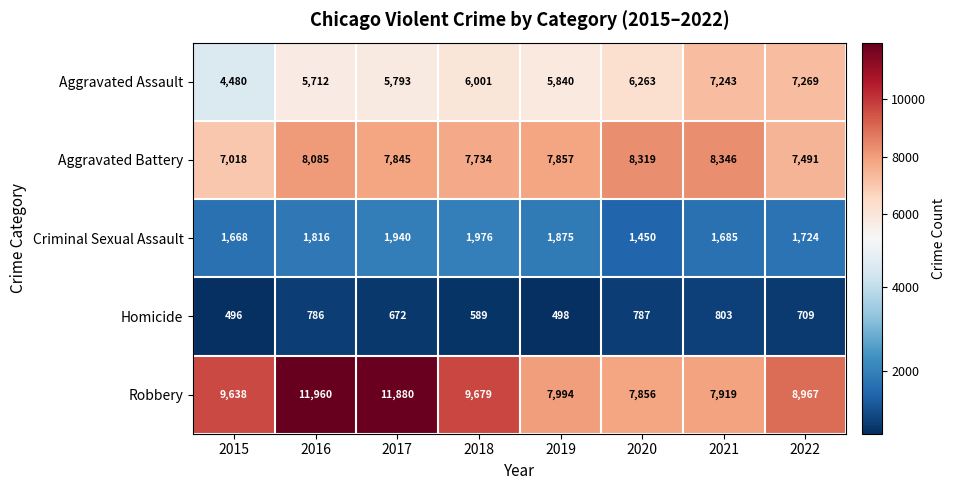

What value does the Robbery series have at 2015?

9638